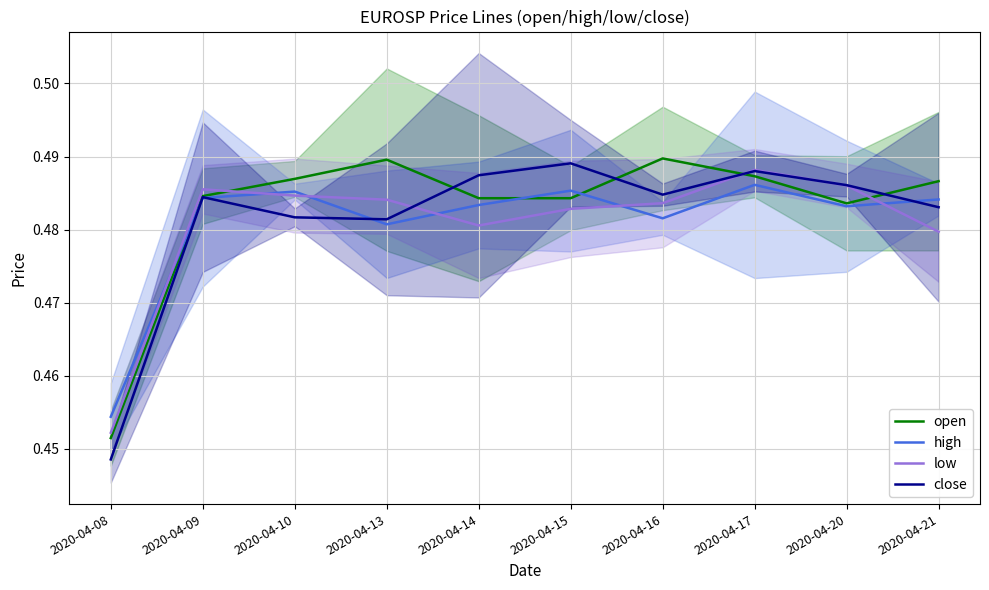

What is the value of the high point at the 2nd from the left?

0.5